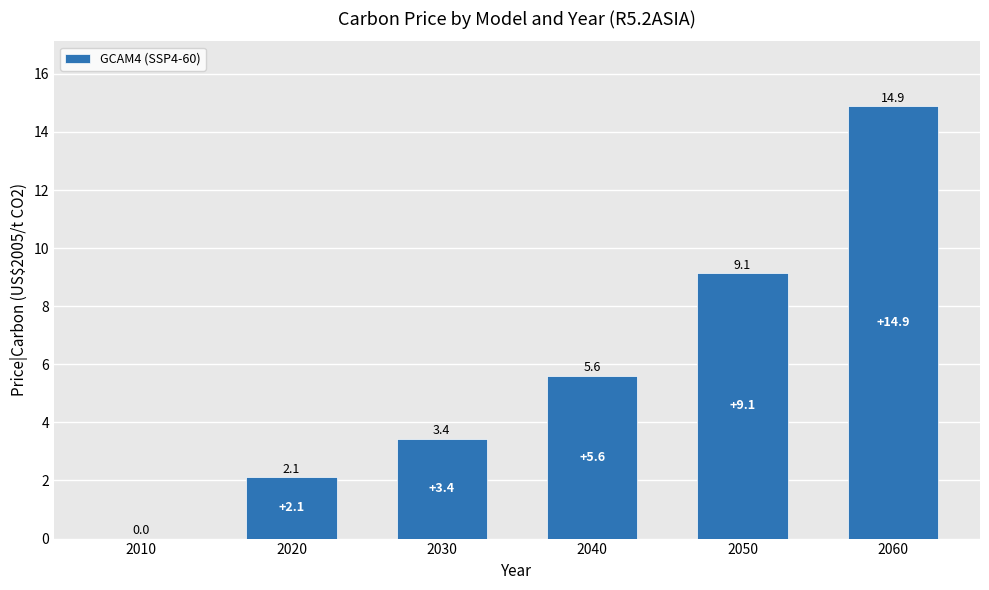

At which category does the chart reach its peak across all series?

2060